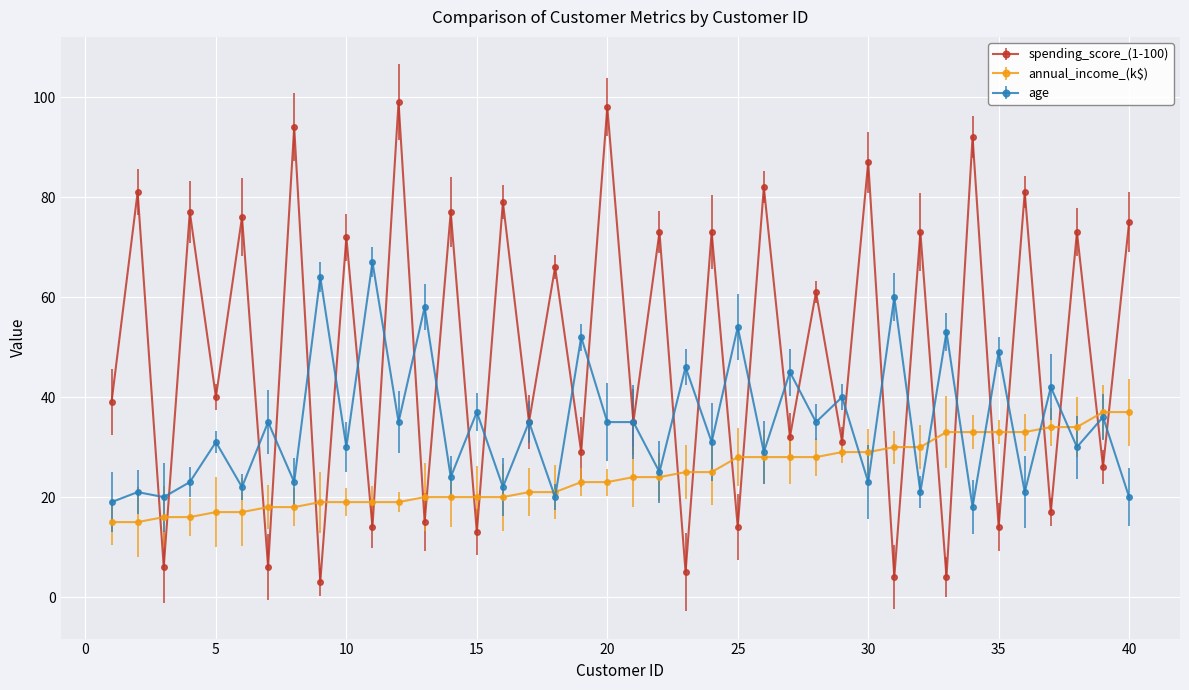

How many interior local valleys does the spending_score_(1-100) series have?

19